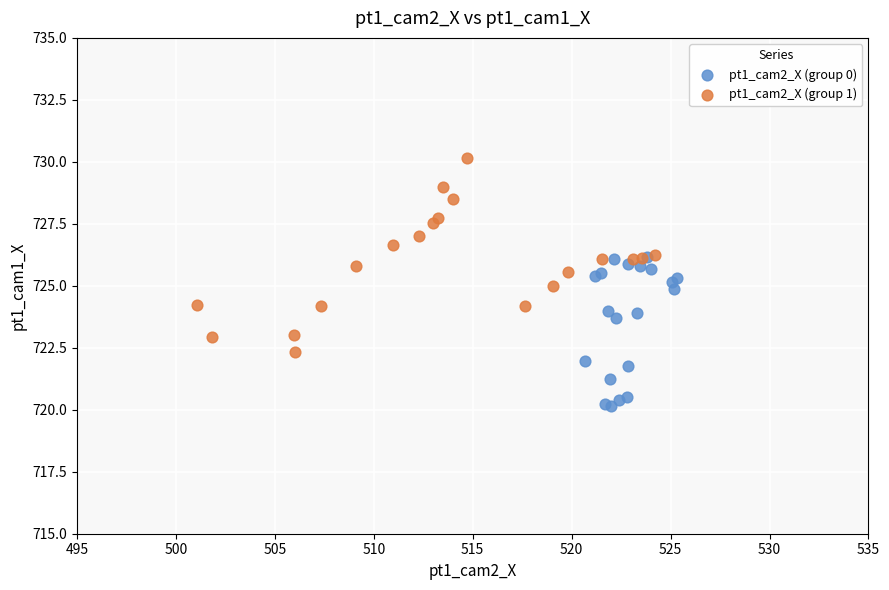

Which series reaches the minimum Y coordinate?

pt1_cam2_X (group 0)